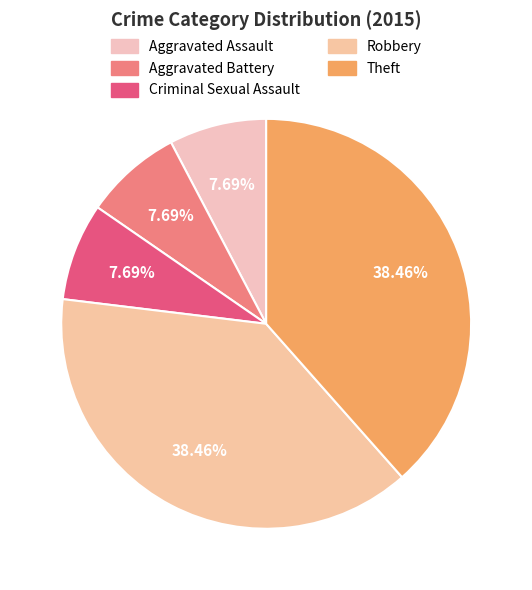

Rank the categories by value from highest to lowest.

Robbery, Theft, Aggravated Assault, Aggravated Battery, Criminal Sexual Assault